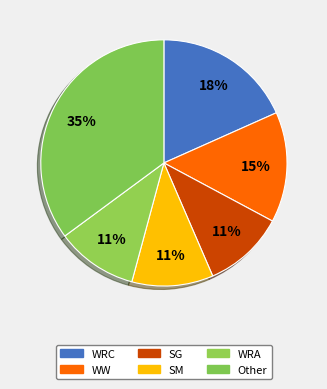

Is there any slice that represents more than half of the pie?

No